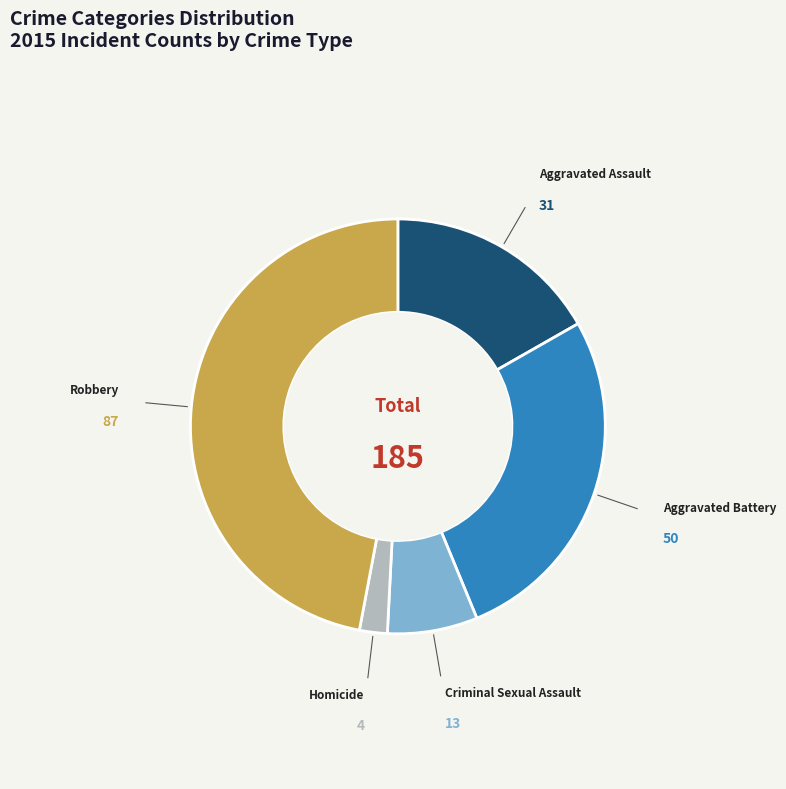

Does any single category account for the majority?

No